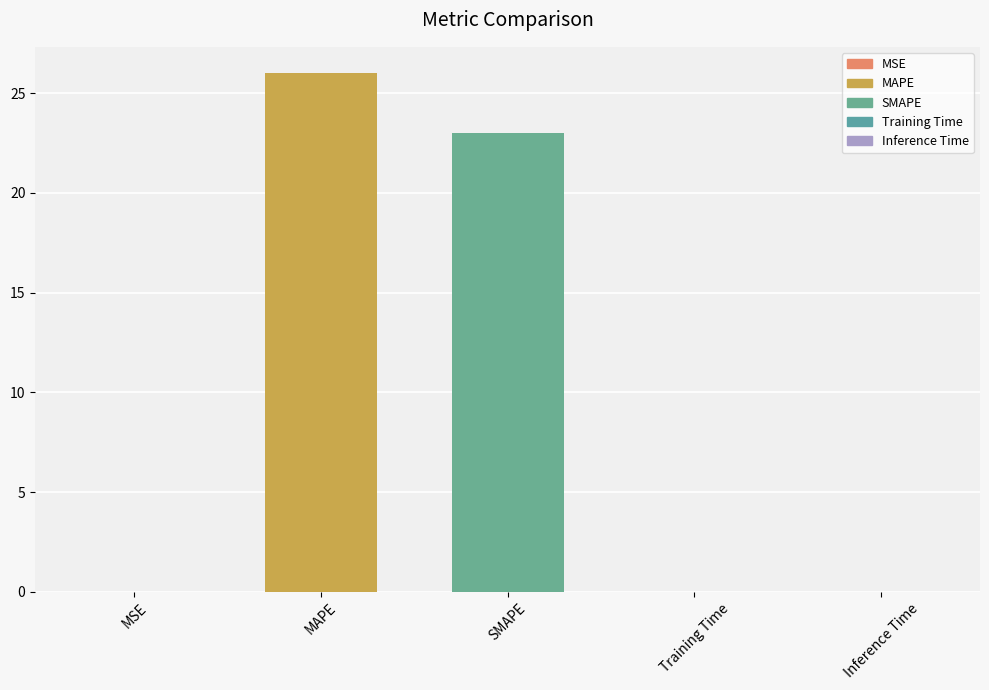

Which has a higher value, SMAPE or Training Time?

SMAPE